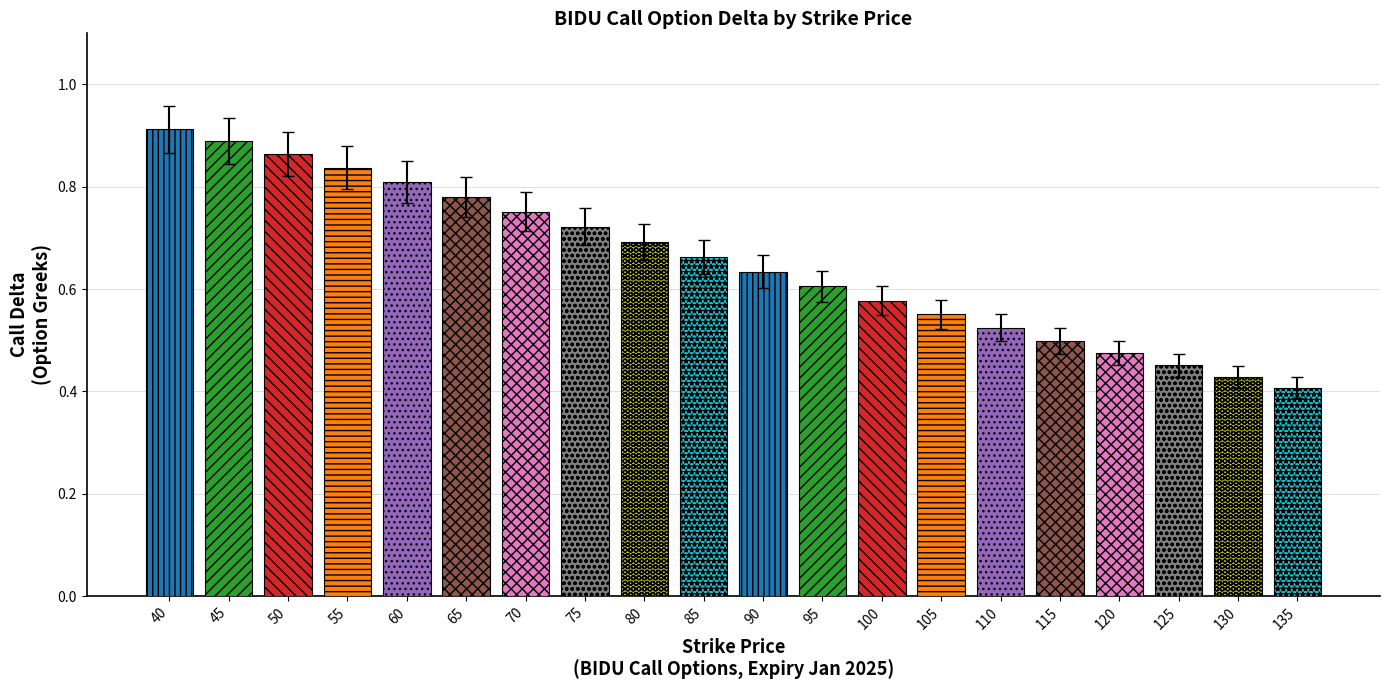

Which has a higher value, 110 or 55?

55